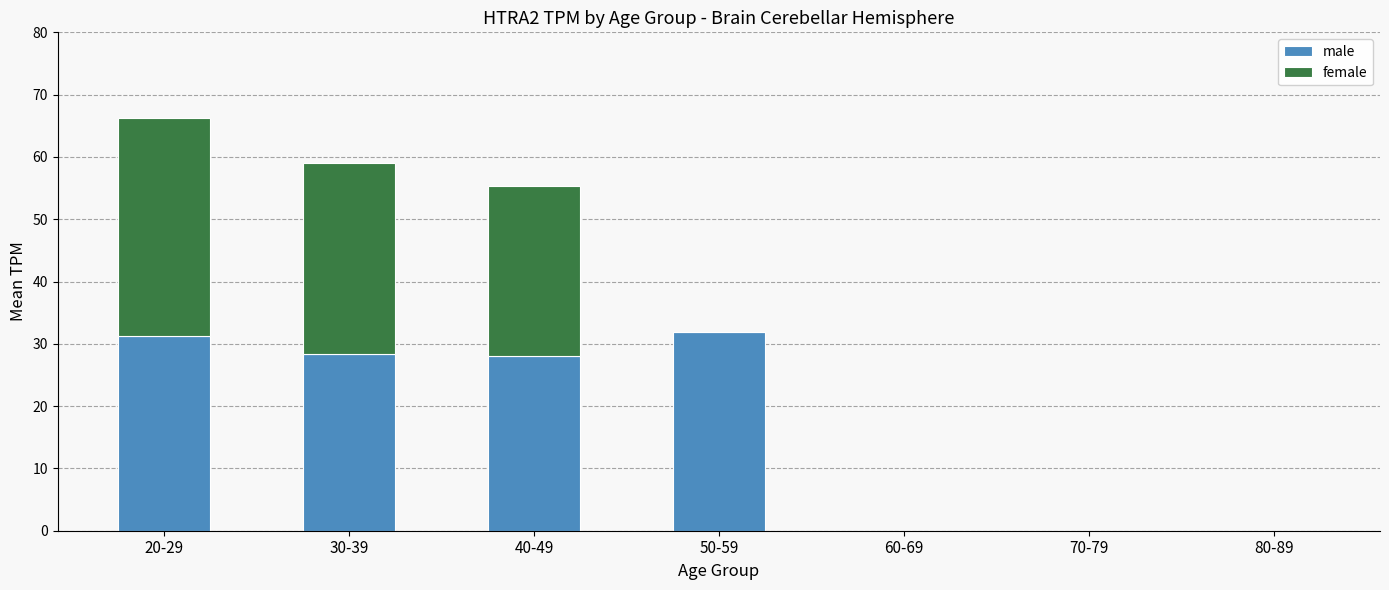

True or false: male has a value of 12.4 at 30-39.

False